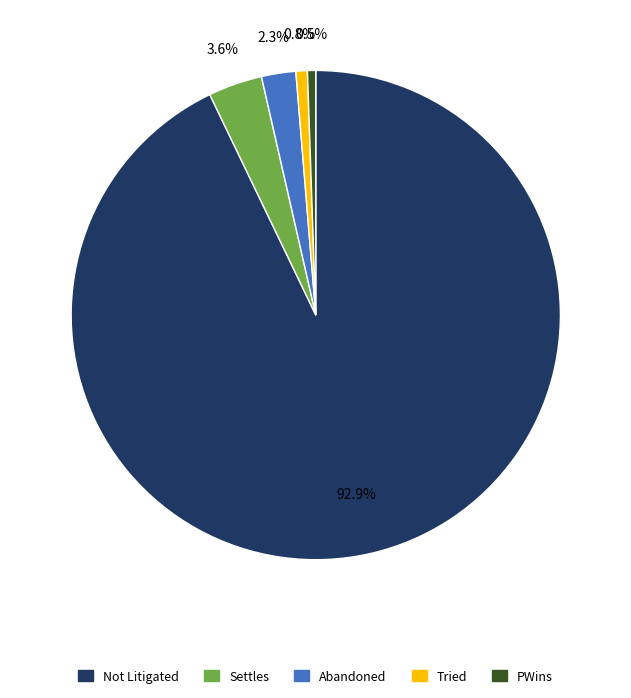

What percentage is the Settles slice, to the nearest percent?

4%